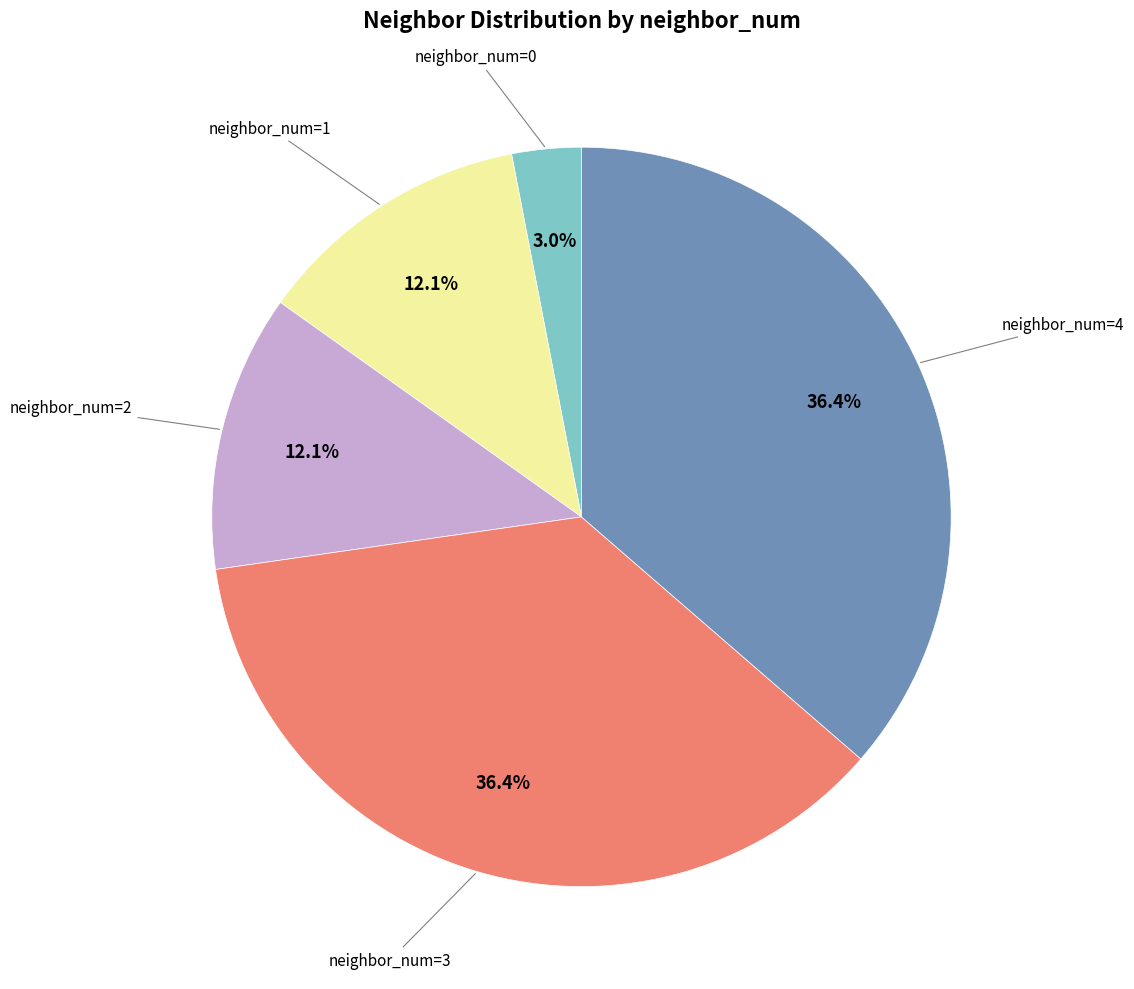

Is there a majority slice in this chart?

No